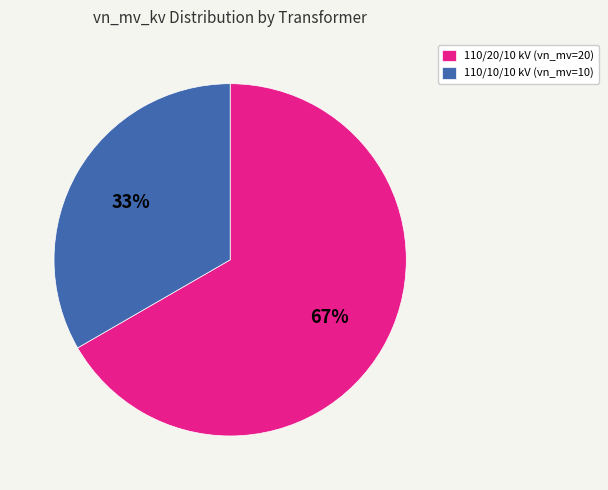

What is the ratio of the value at 110/20/10 kV (vn_mv=20) to the value at 110/10/10 kV (vn_mv=10)?

2.0